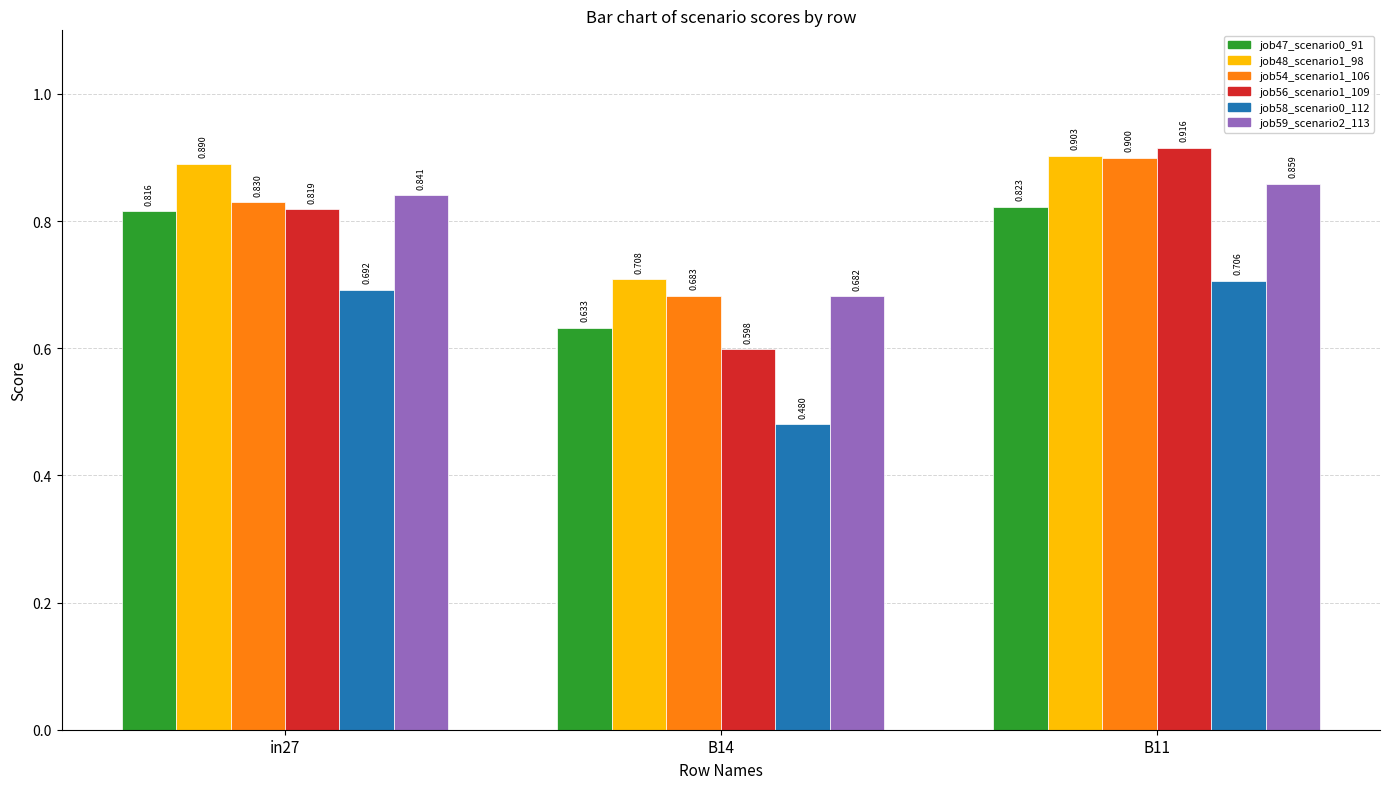

At which label does job58_scenario0_112 reach its peak?

B11